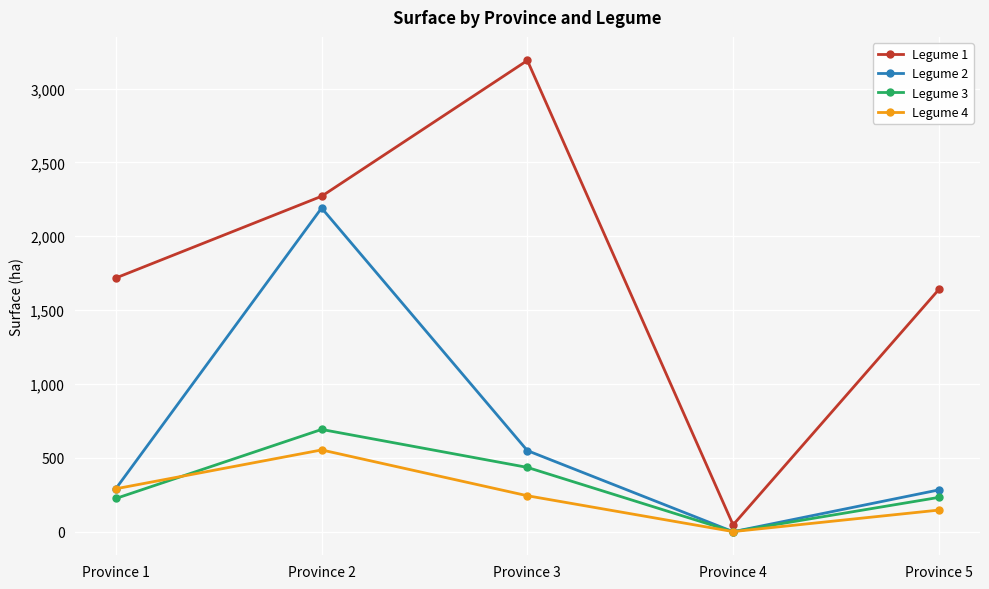

Which series has the largest range (max minus min)?

Legume 1